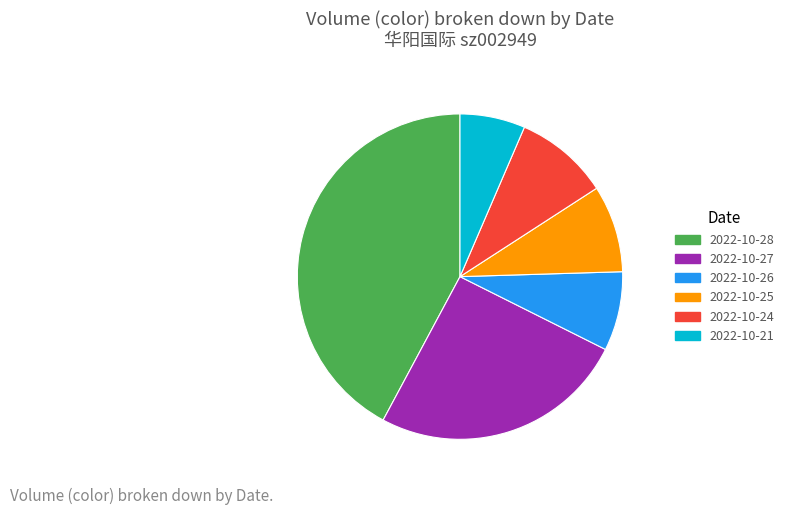

Between 2022-10-28 and 2022-10-26, which is larger?

2022-10-28